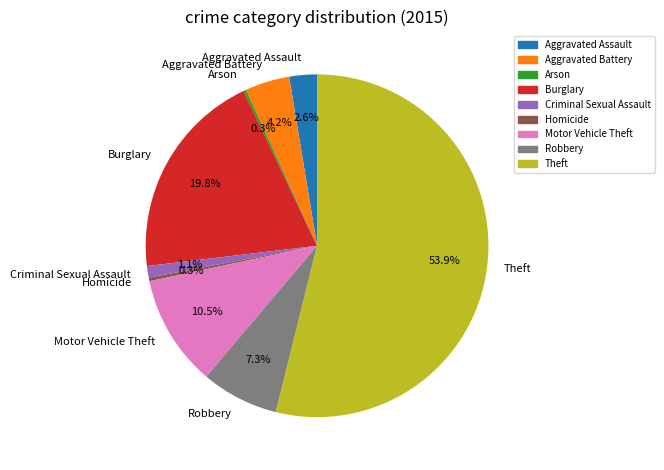

To the nearest percent, what percentage of the pie is Theft?

54%